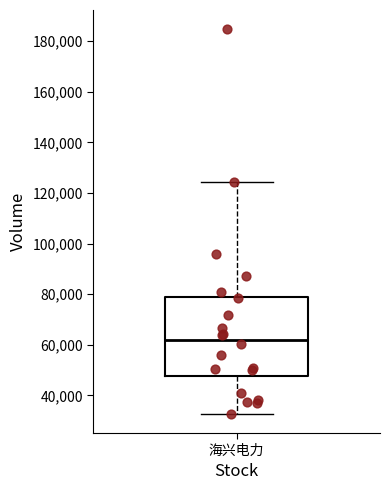

Where does the lower whisker of the box for 海兴电力 end on the y-axis? The values are not printed on the chart, so give them approximately, as read against the axis.

32000